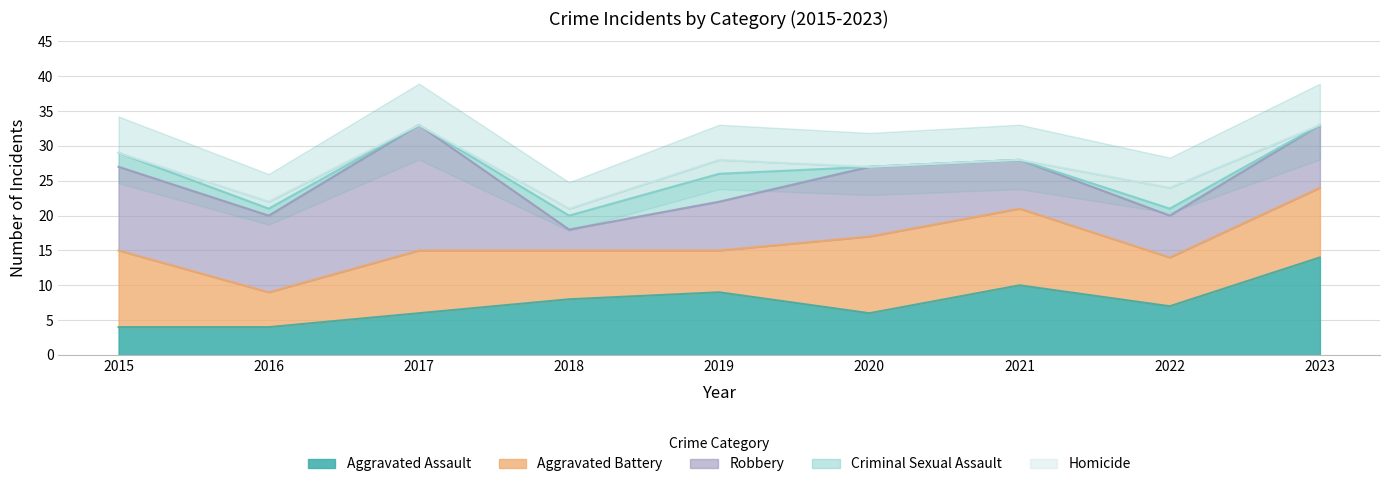

The Criminal Sexual Assault series shows 1 at 2022. True or false?

True